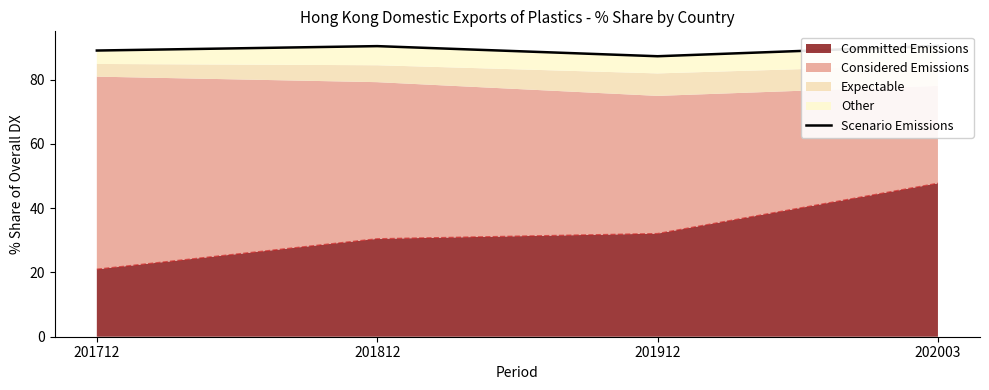

What is the sum of all values?

357.3